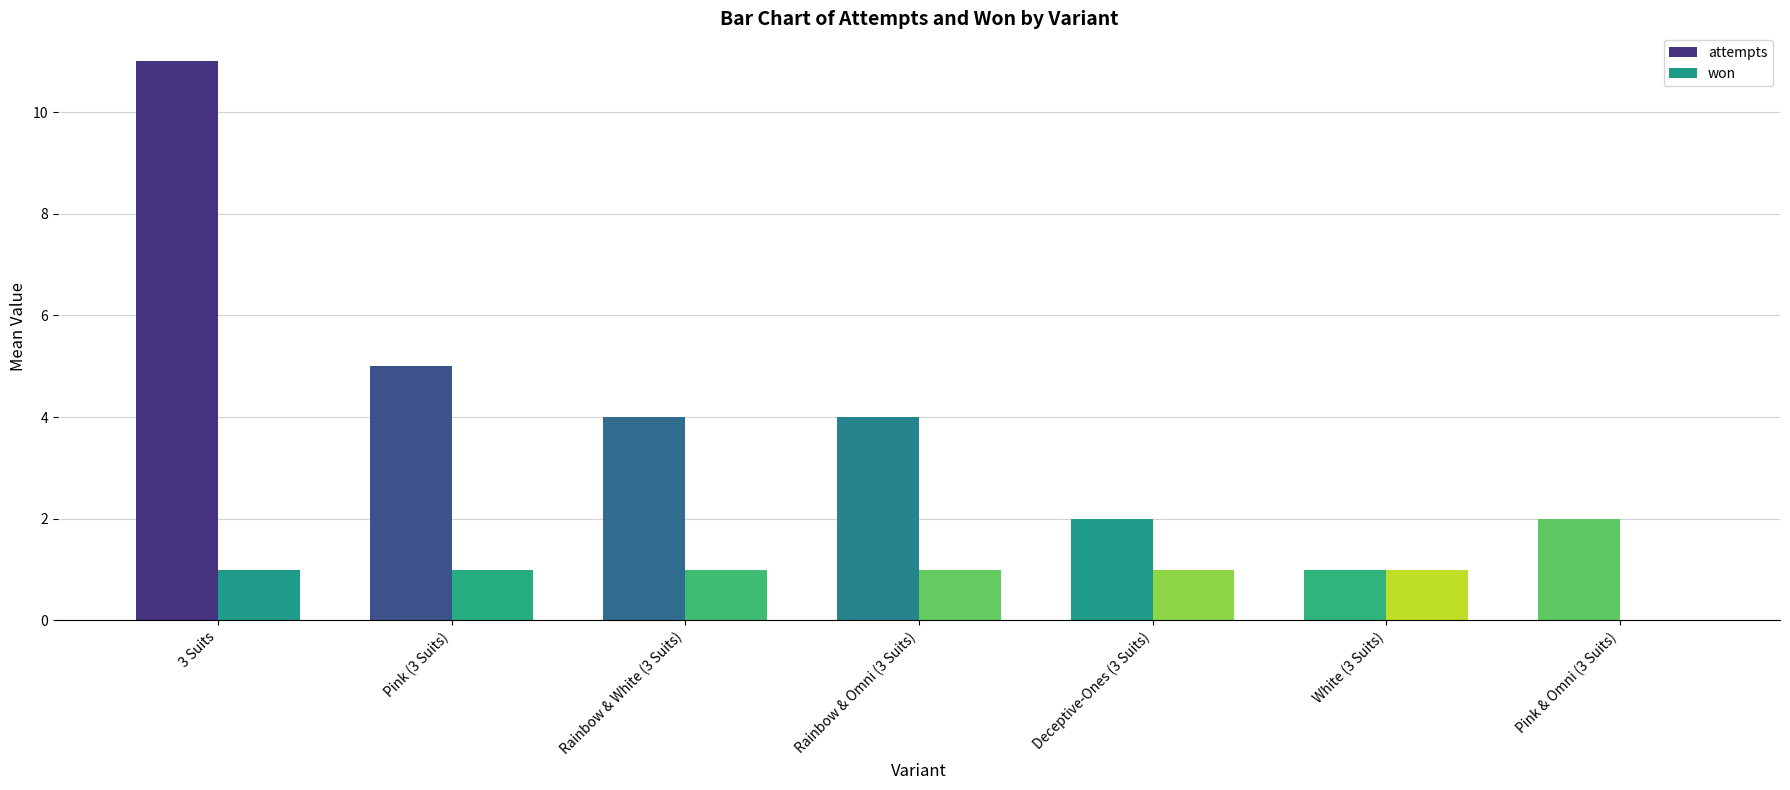

Count the number of categories in the chart.

7